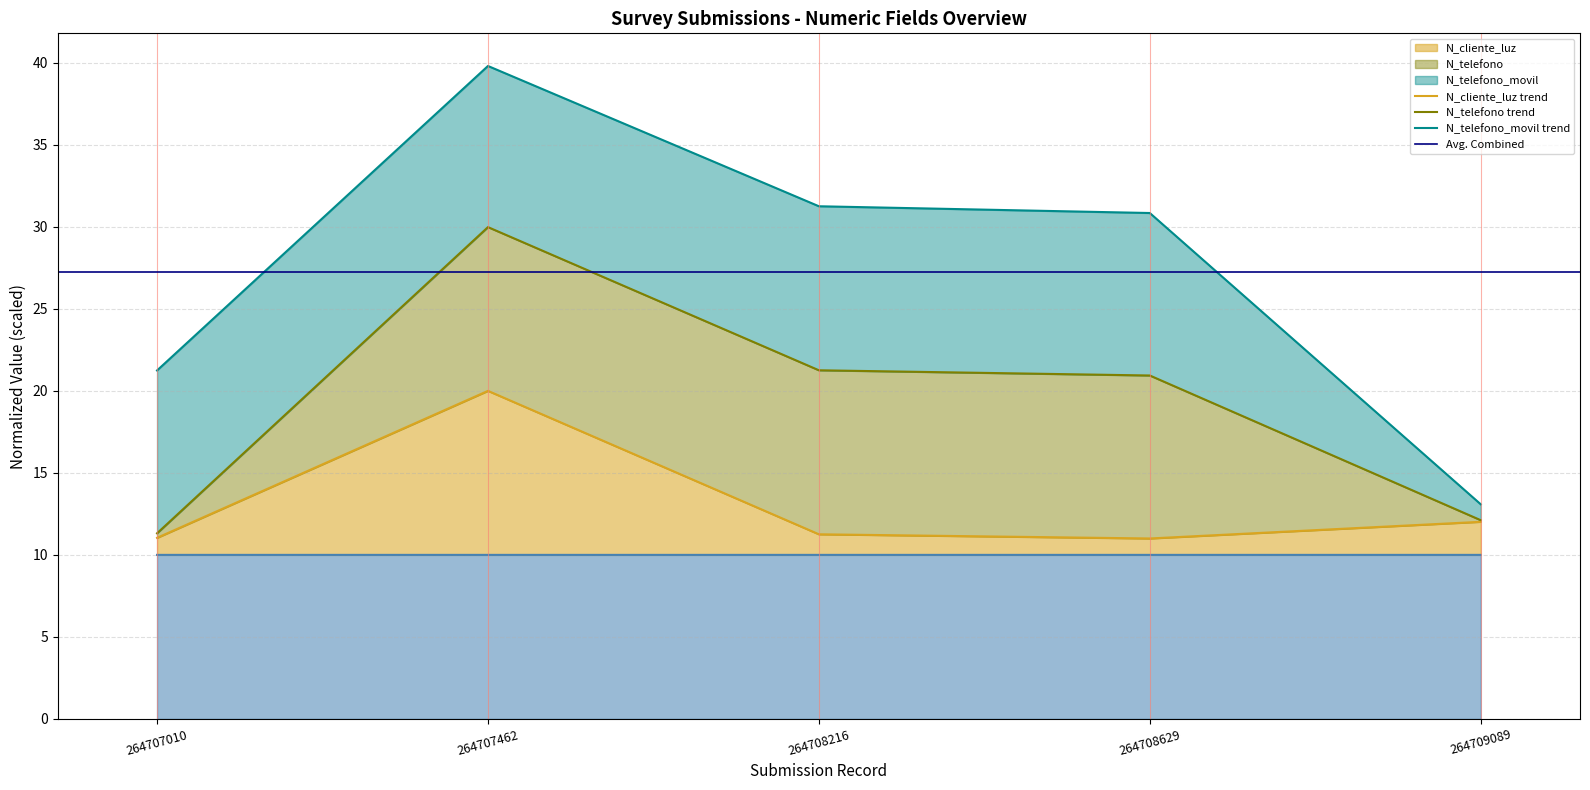

Does the chart have visible grid lines?

Yes